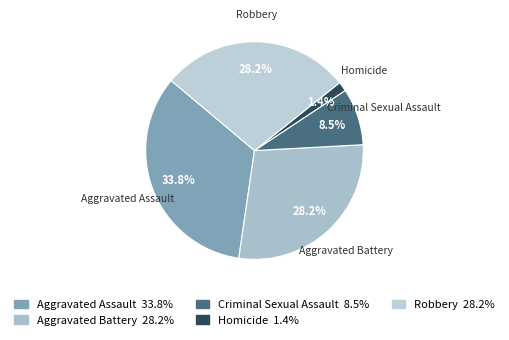

What percentage is the Aggravated Battery slice, to the nearest percent?

28%